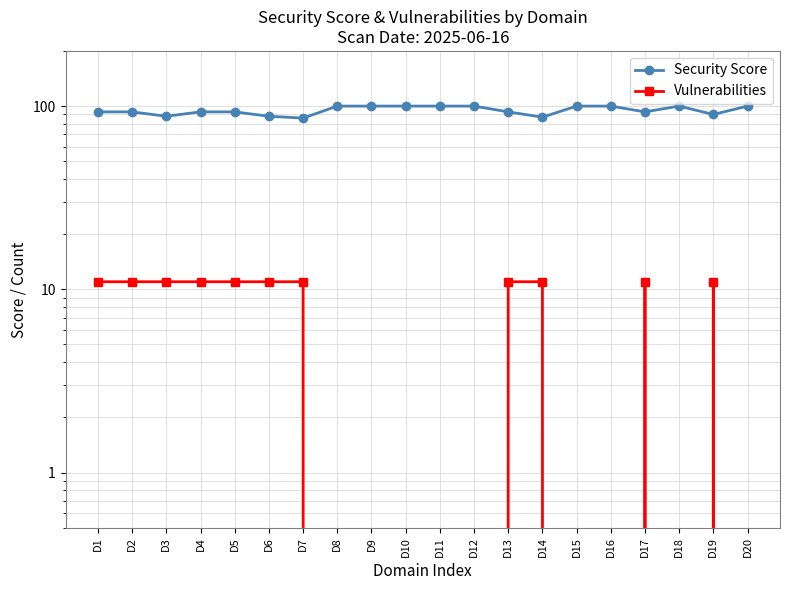

Reading right to left, what are all the values shown in this chart?

Security Score: D20=100	D19=90	D18=100	D17=93	D16=100	D15=100	D14=87	D13=93	D12=100	D11=100	D10=100	D9=100	D8=100	D7=86	D6=88	D5=93	D4=93	D3=88	D2=93	D1=93
Vulnerabilities: D20=0	D19=11	D18=0	D17=11	D16=0	D15=0	D14=11	D13=11	D12=0	D11=0	D10=0	D9=0	D8=0	D7=11	D6=11	D5=11	D4=11	D3=11	D2=11	D1=11